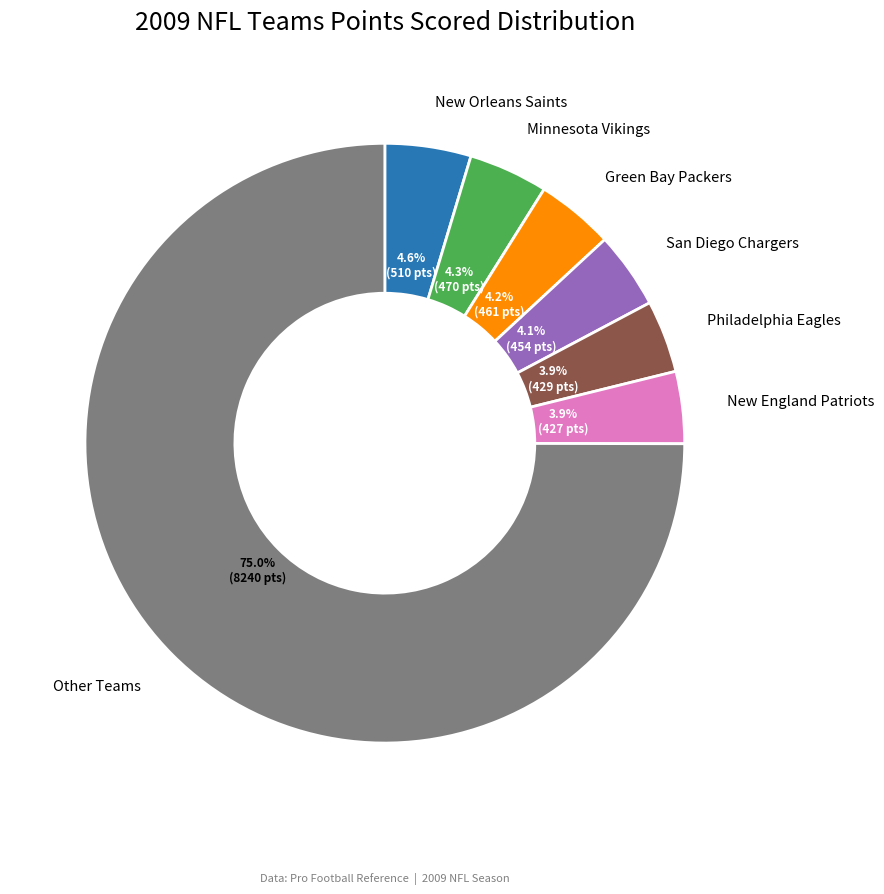

To the nearest percent, what is the average slice percentage?

14%